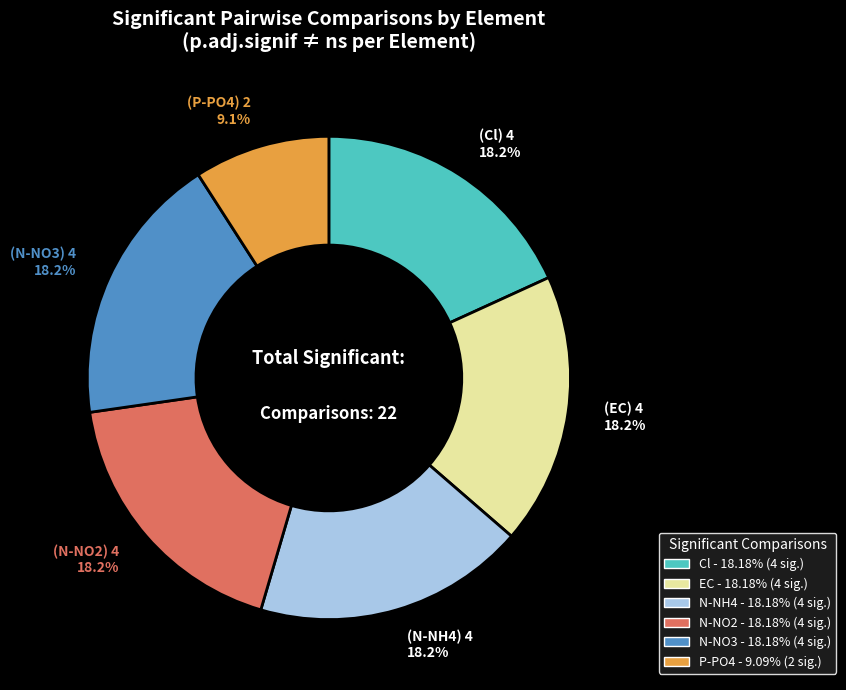

How many segments does this pie chart have?

6